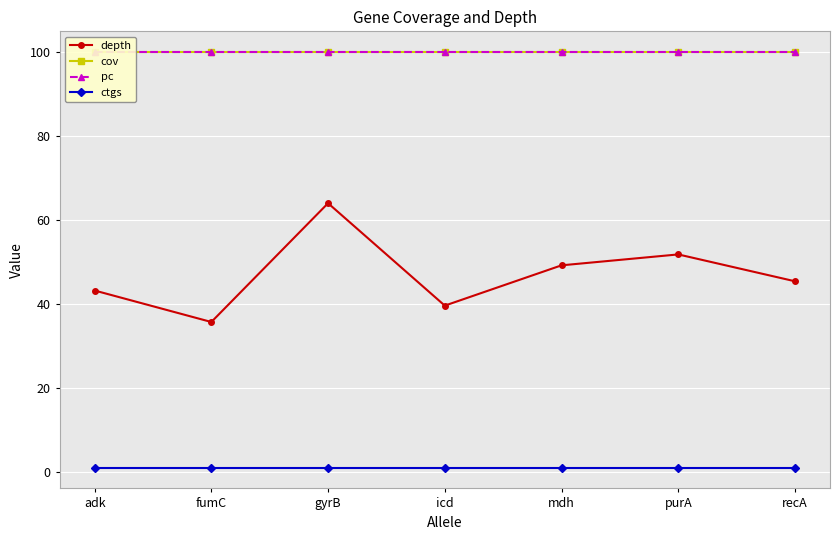

At which label is pc closest to 100?

adk